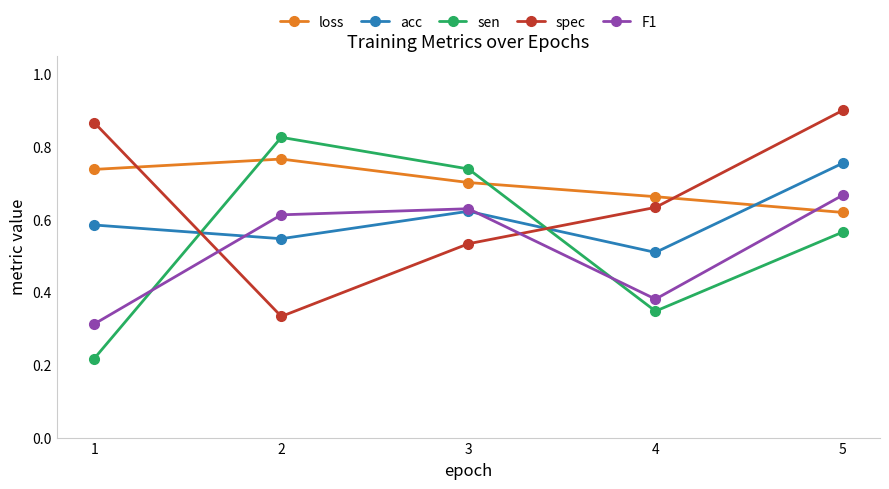

What are all the series names shown in the legend?

loss, acc, sen, spec, F1